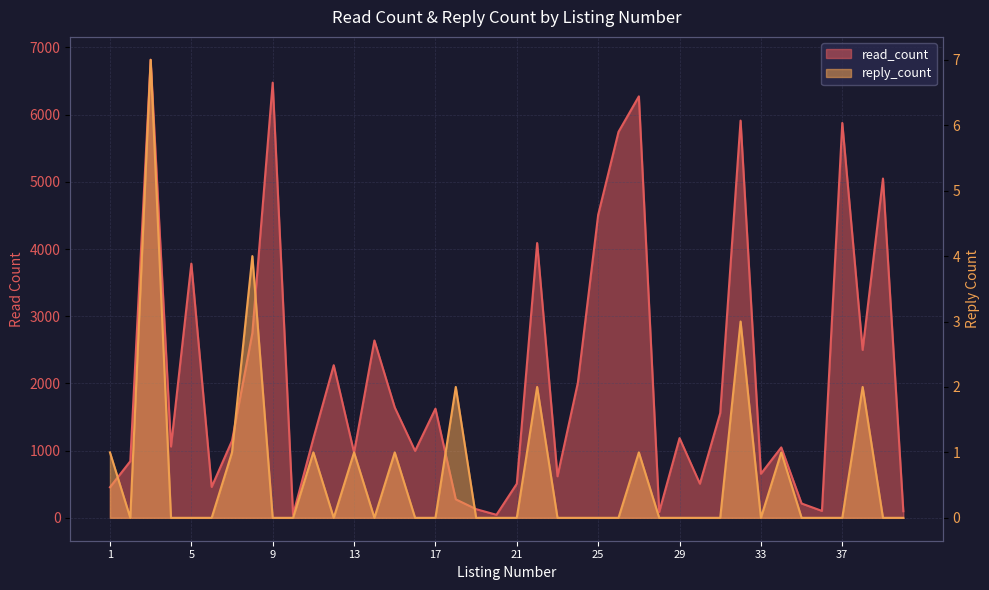

How many lines are shown in the chart?

2